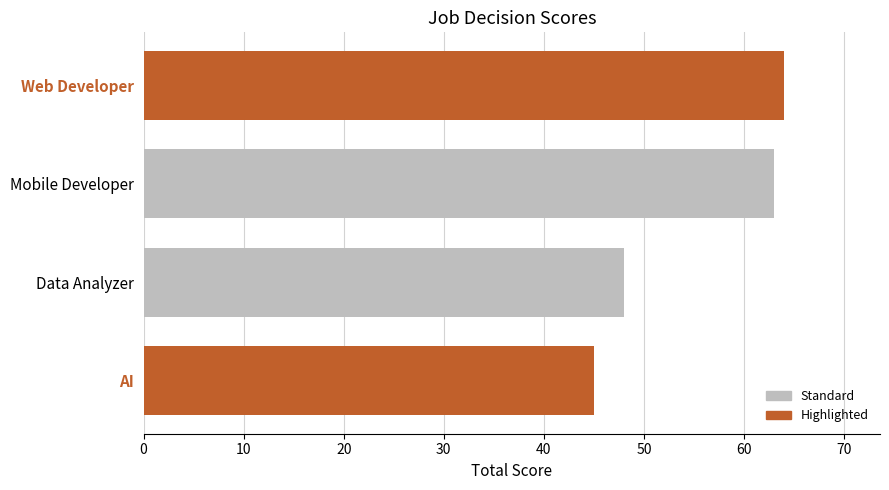

At which category does the chart reach its minimum across all series?

AI